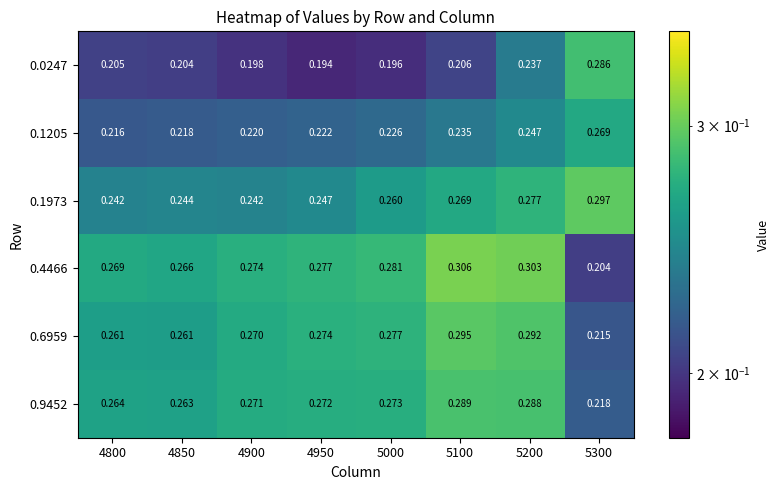

Is the value of 0.1205 at 4800 greater than the value of 0.6959 at 4800?

No